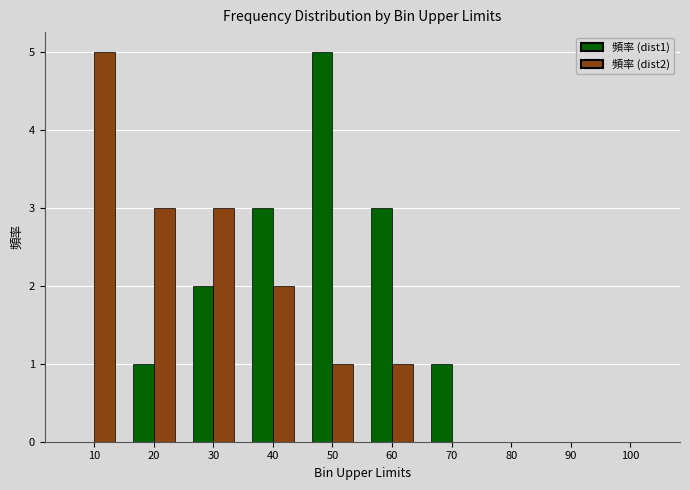

At which category is the sum across all series the highest?

50